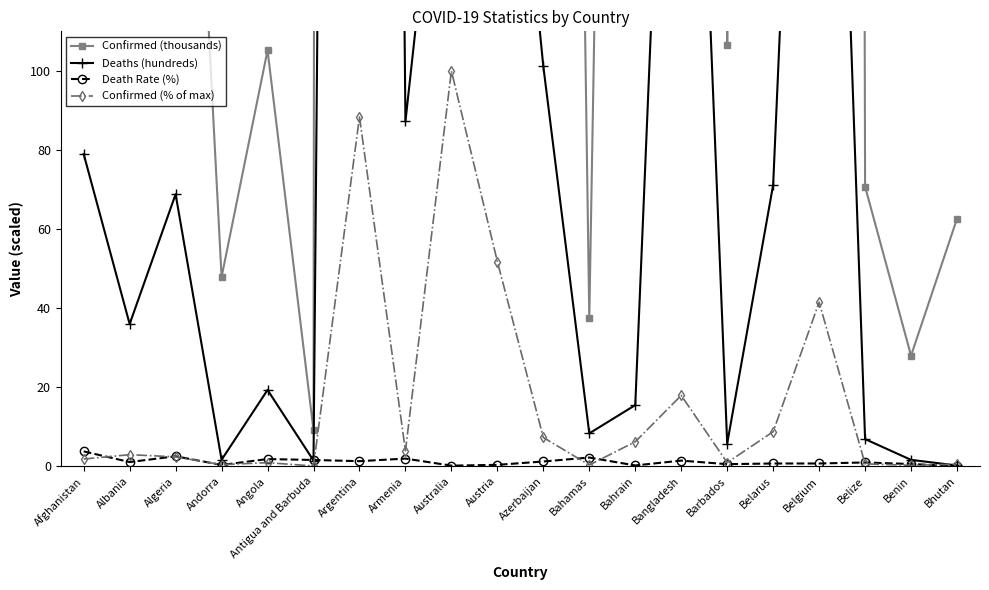

At Algeria, list the series in order from largest to smallest.

Confirmed (thousands), Deaths (hundreds), Death Rate (%), Confirmed (% of max)